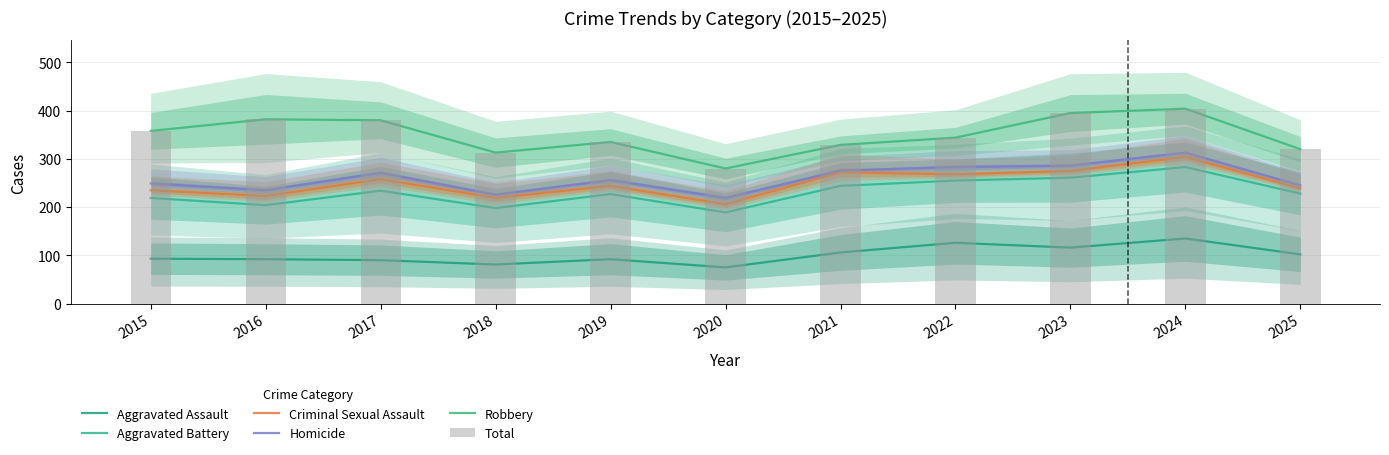

What is the value of the Homicide bar at the 3rd from the left?

271